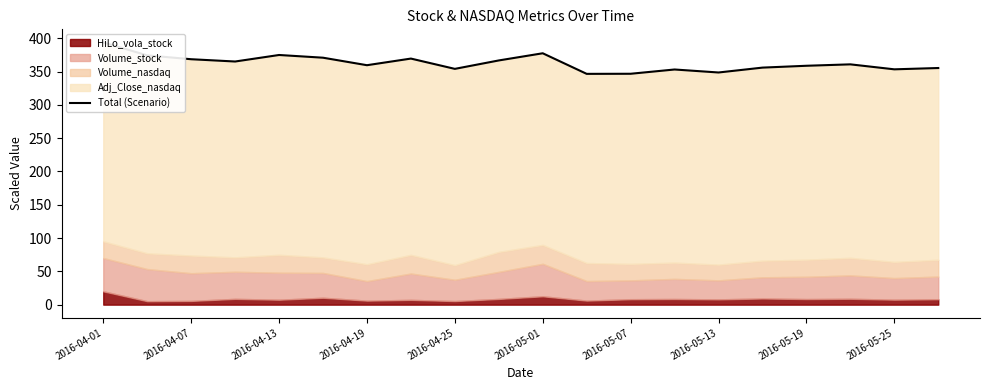

Does the chart have visible grid lines?

No